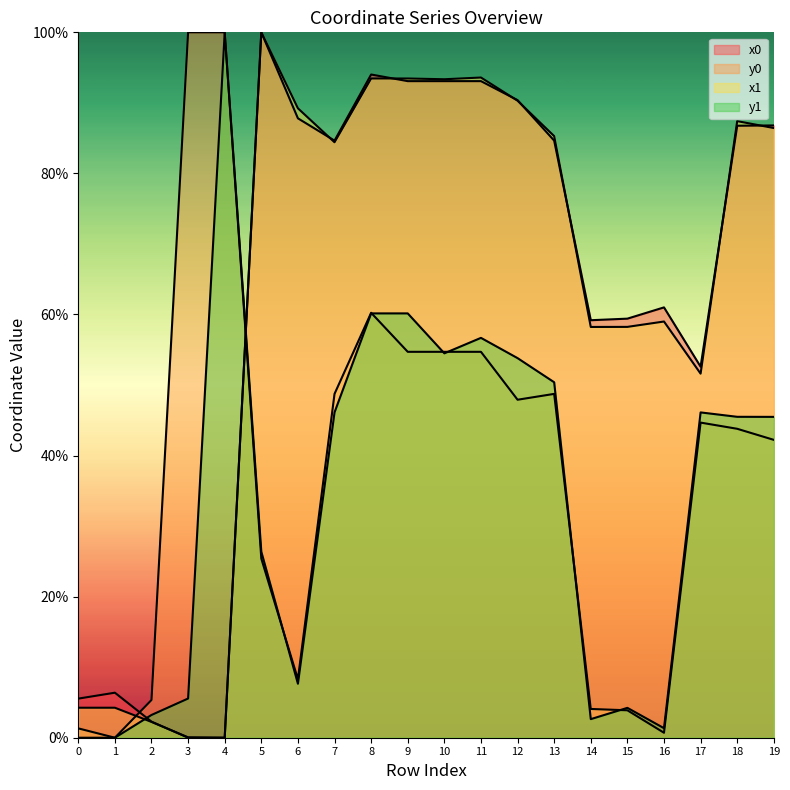

Where does the y1 series first go above 45?

4